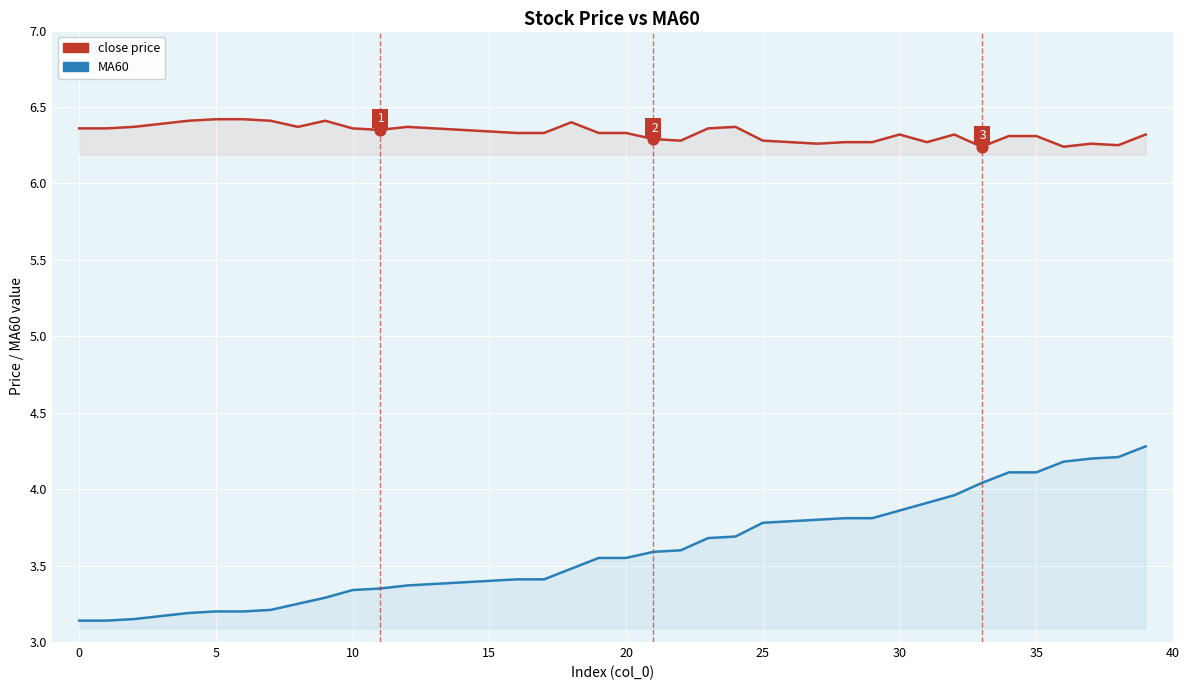

Which series contains the highest Y value?

close price